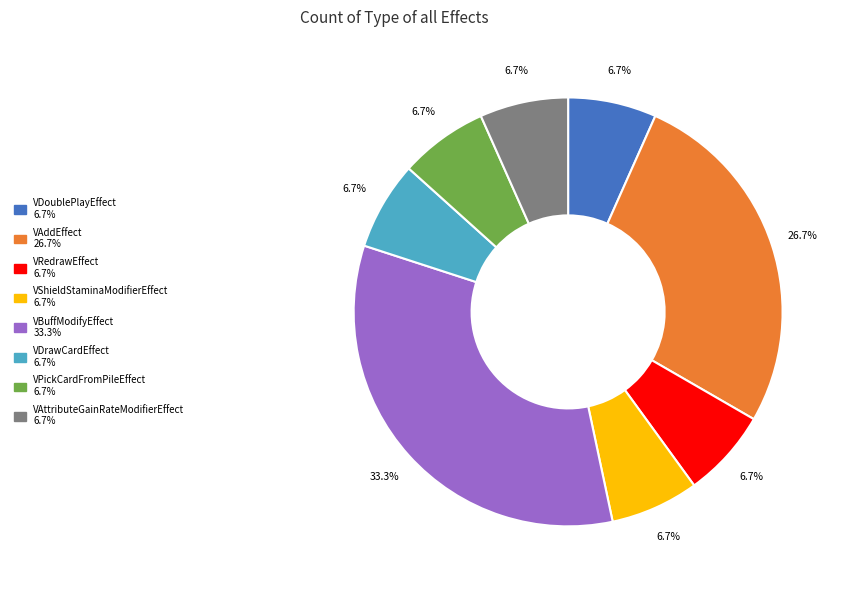

To the nearest percent, what percentage of the pie is VPickCardFromPileEffect?

7%